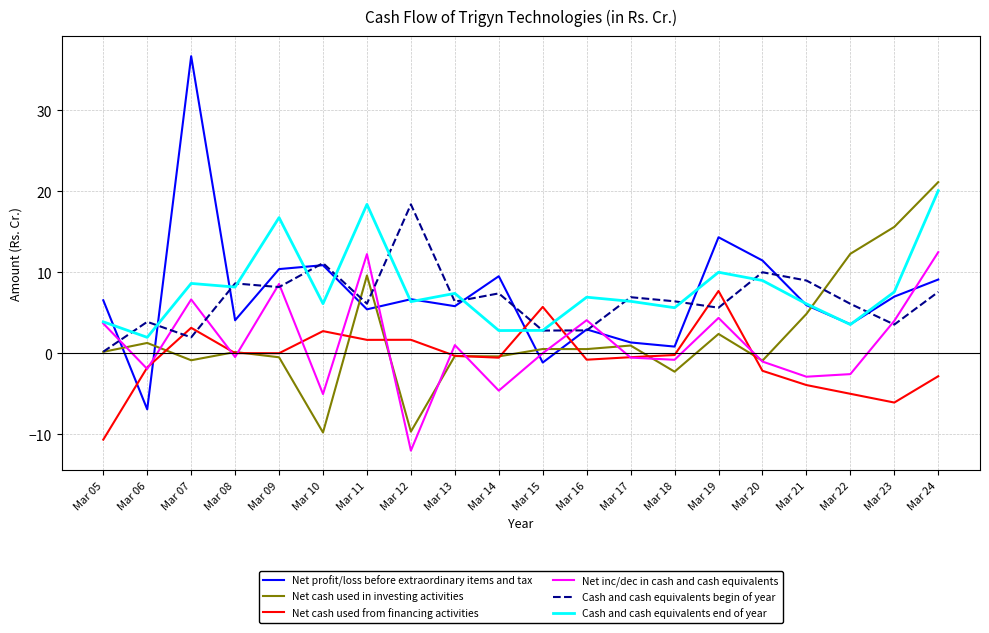

Where is the first local minimum for Net cash used in investing activities?

Mar 07